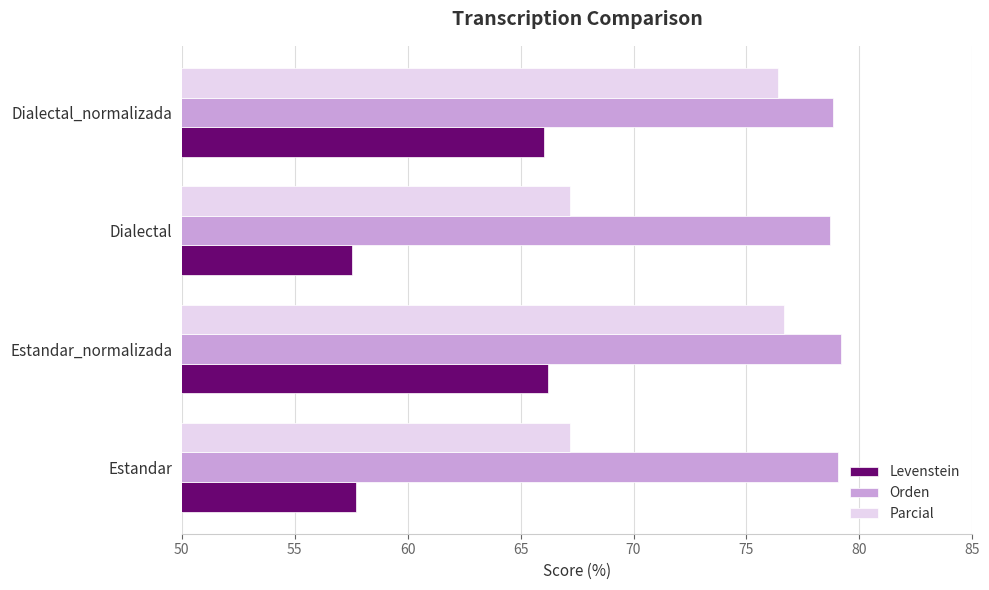

What value does the Orden series have at Dialectal_normalizada?

78.8